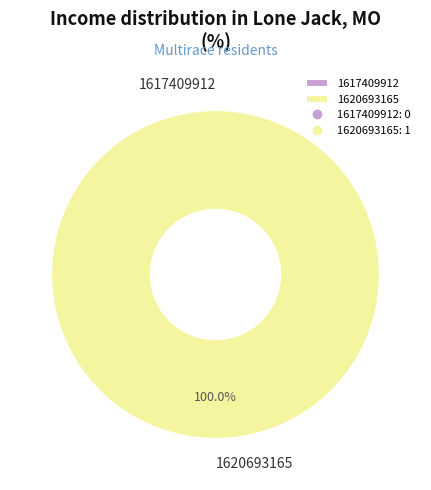

Rank the categories by value from lowest to highest.

1617409912, 1620693165